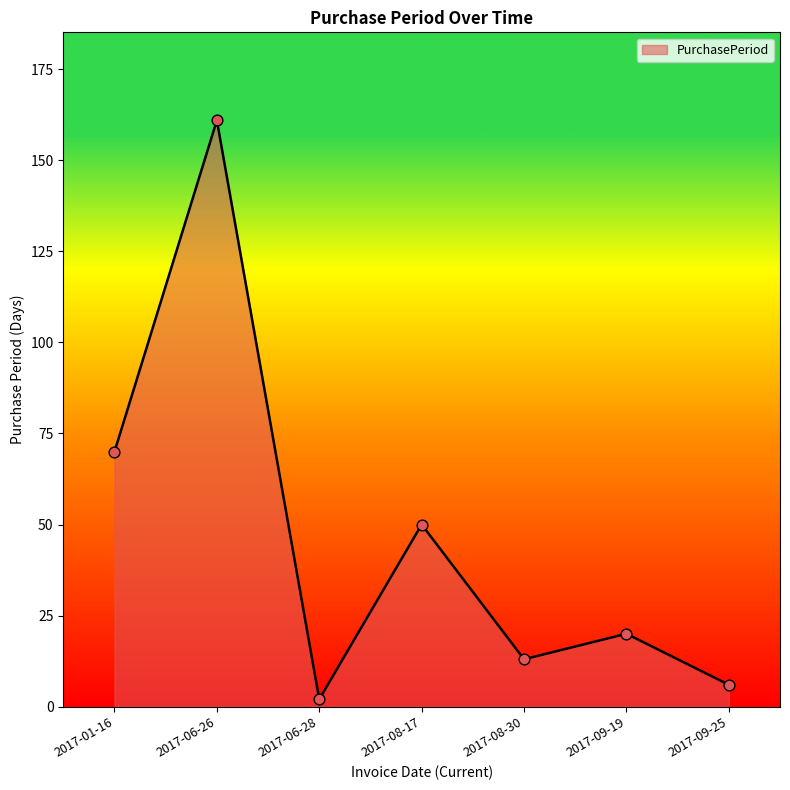

What is the change in value from 2017-06-26 to 2017-08-17?

-111